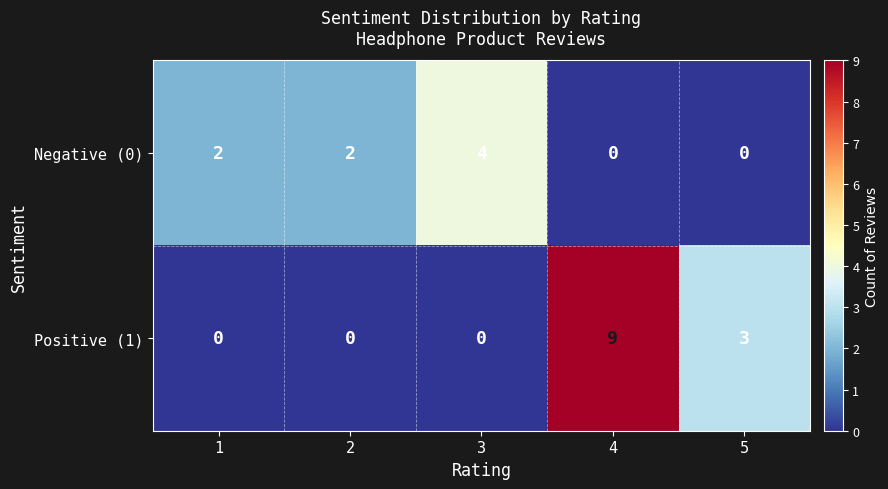

Between 2 and 3, which series saw the biggest shift?

Negative (0)